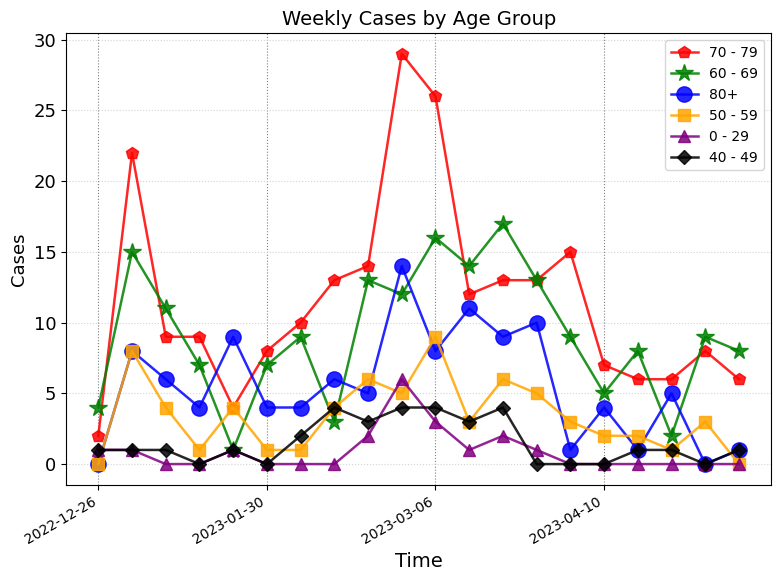

Does the chart display data point markers on the line(s)?

Yes